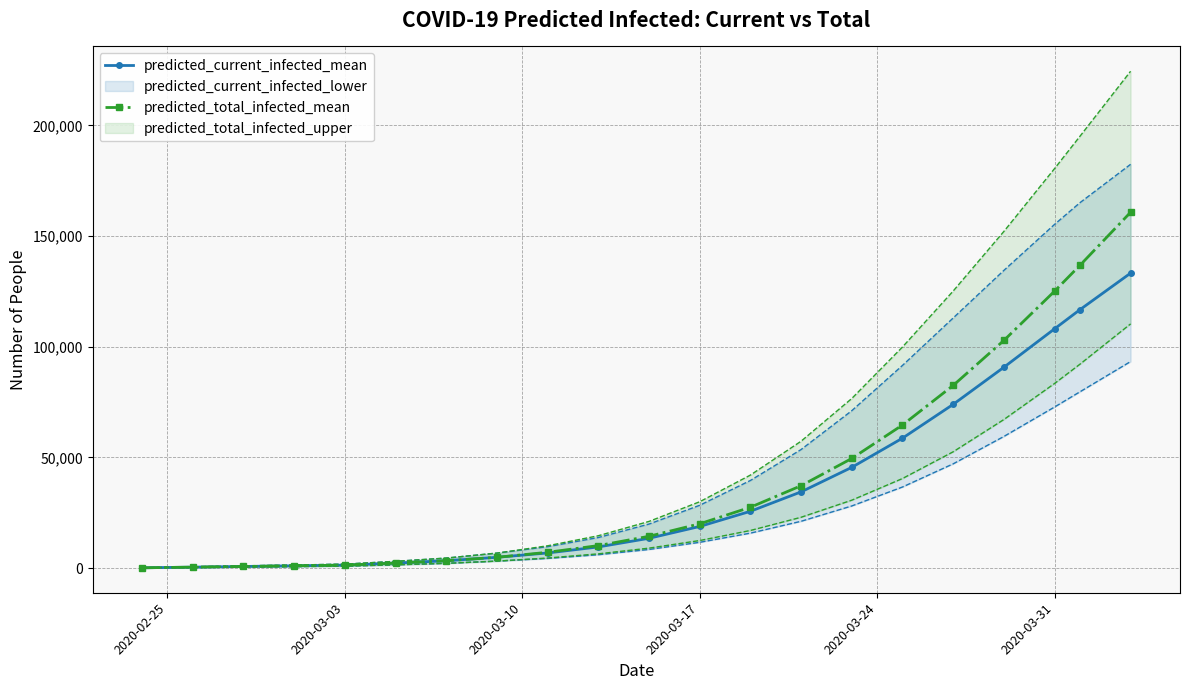

What is the sum of all predicted_total_infected_mean values?

852899